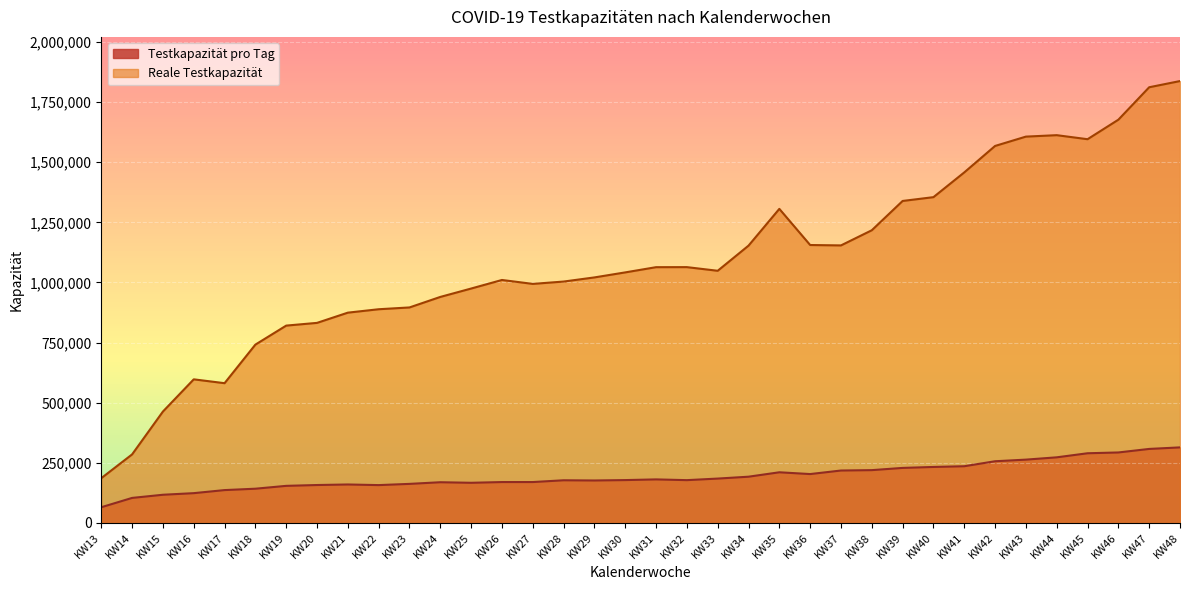

Is the value of Reale Testkapazität at KW17 greater than the value of Testkapazität pro Tag at KW35?

Yes